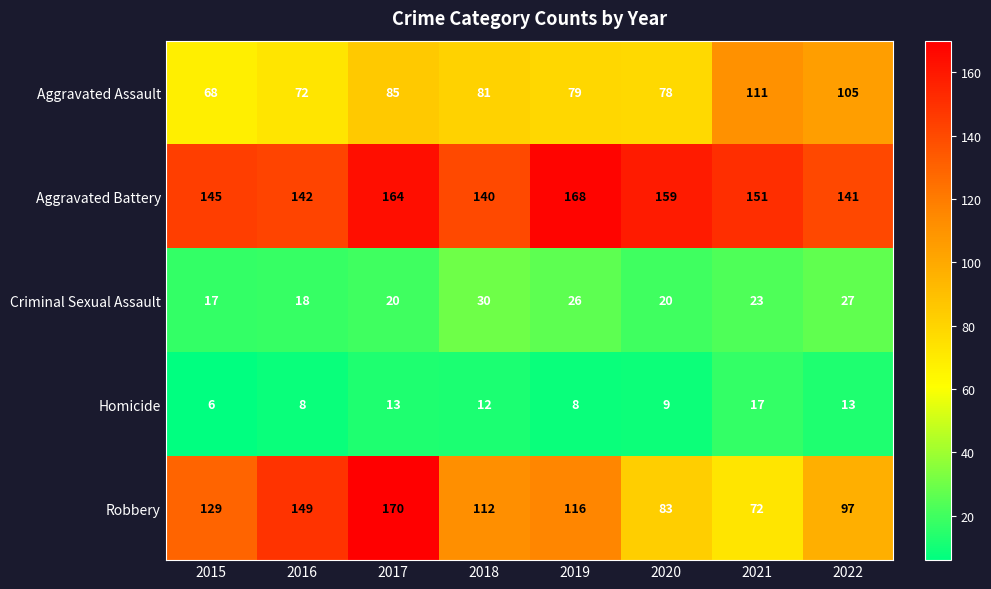

Where does the Homicide series first go above 12?

2017